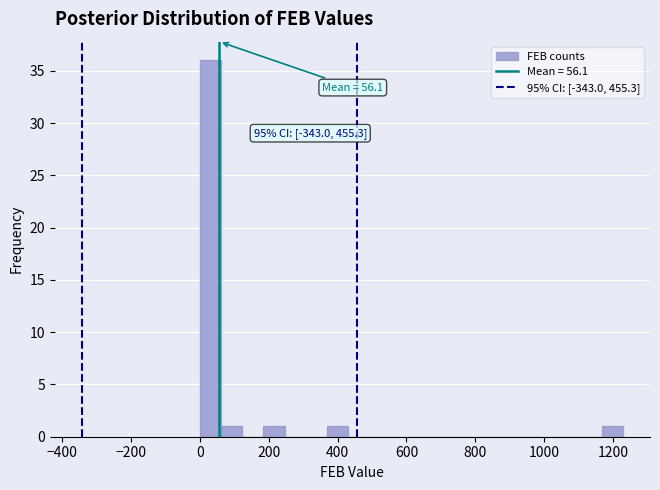

Read against the x-axis, roughly where is the centre of the tallest bar?

40